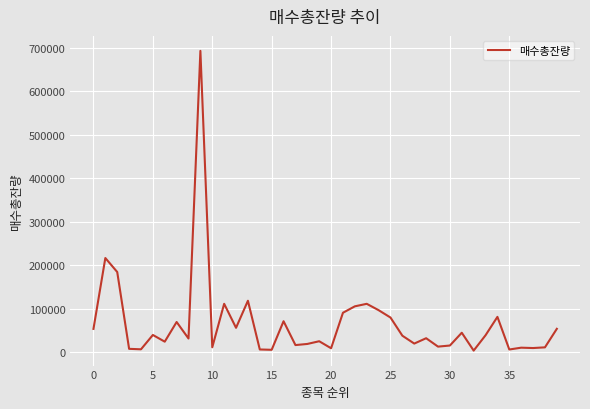

What is the sum of all values?

2661013